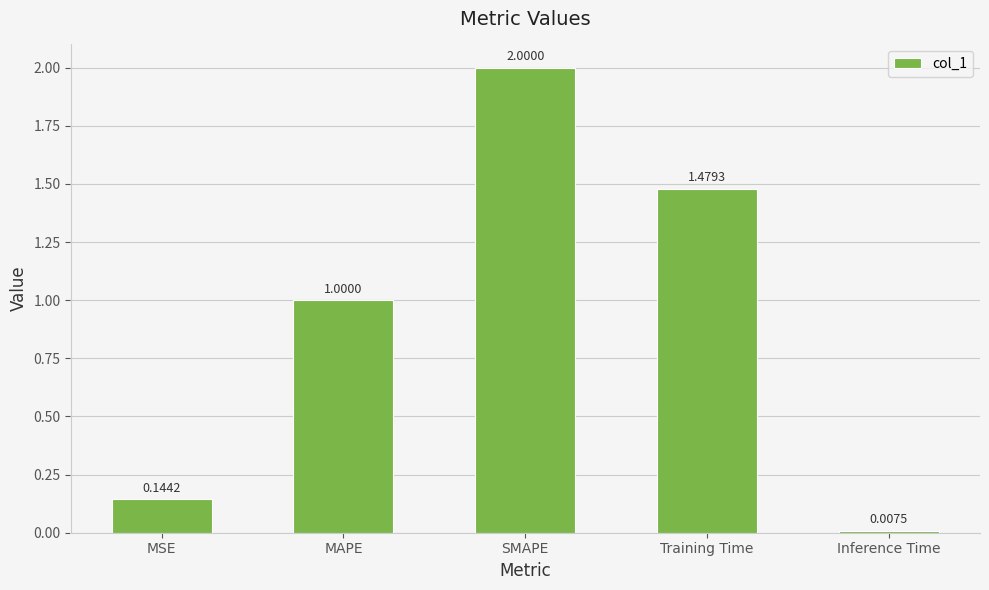

The chart shows a value of 3.0 at SMAPE. True or false?

False